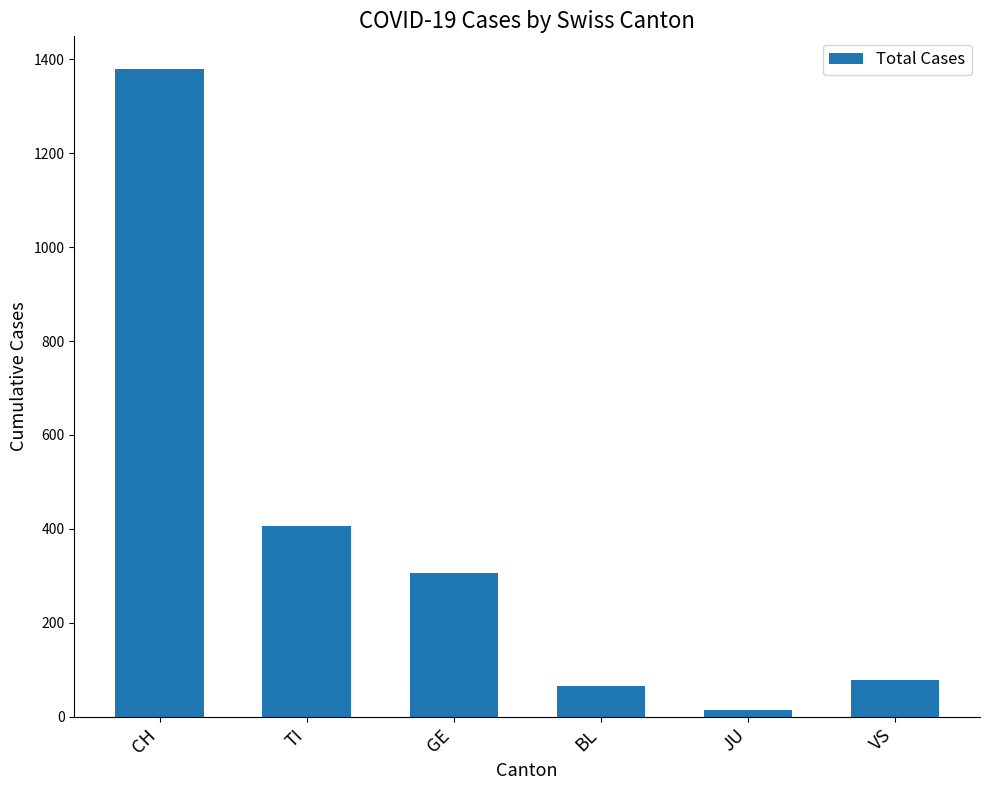

Rank the categories by value from lowest to highest.

JU, BL, VS, GE, TI, CH